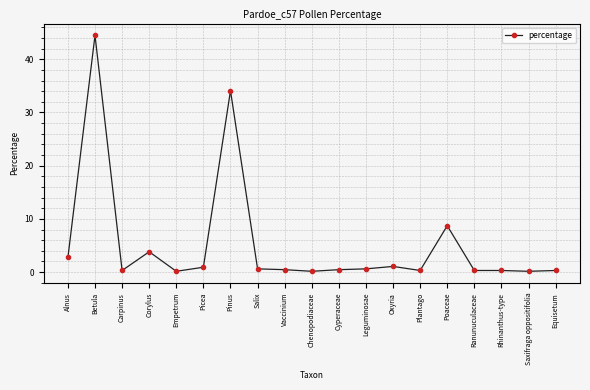

True or false: there are more than 2 points higher than both neighbors.

True